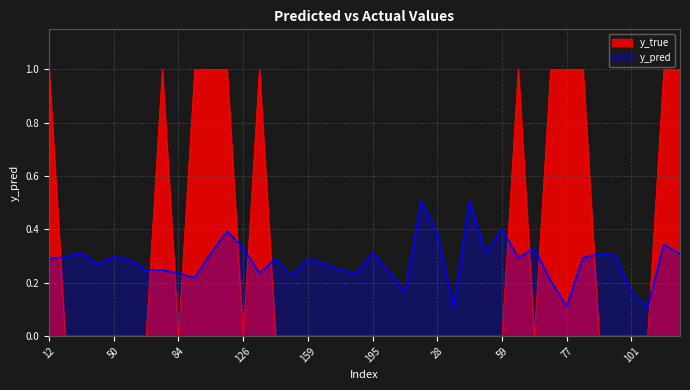

Which series changed the most between 28 and 100?

y_pred